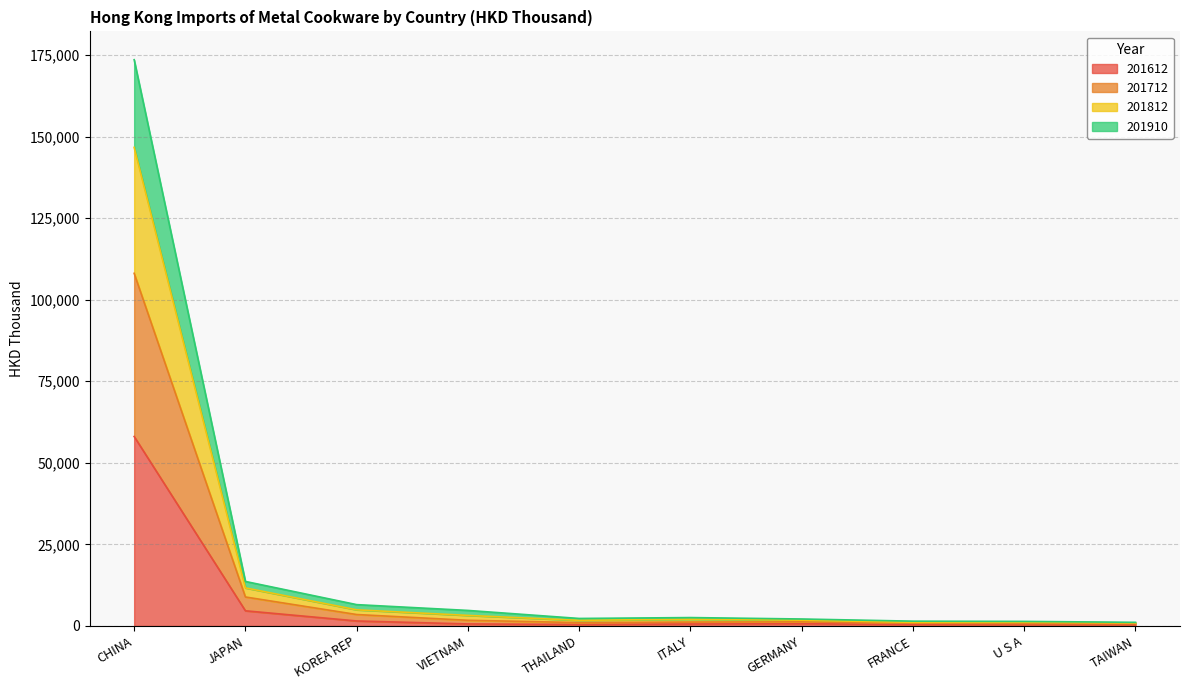

At which category is the sum across all series the highest?

CHINA